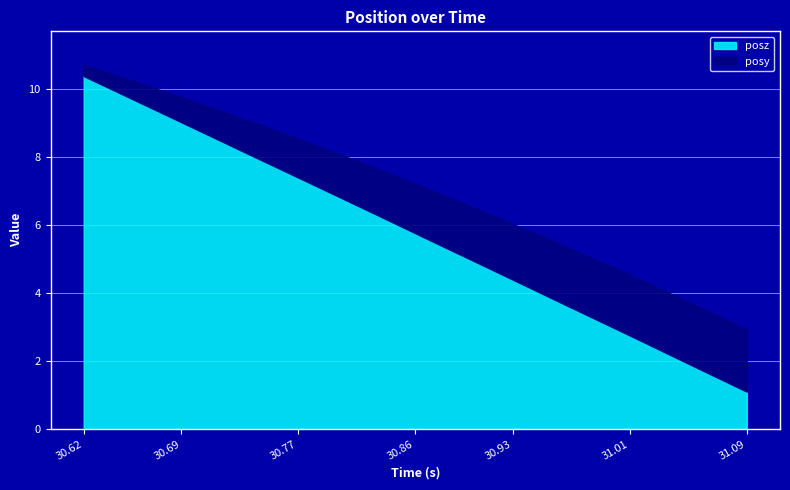

Count the number of categories in the chart.

35